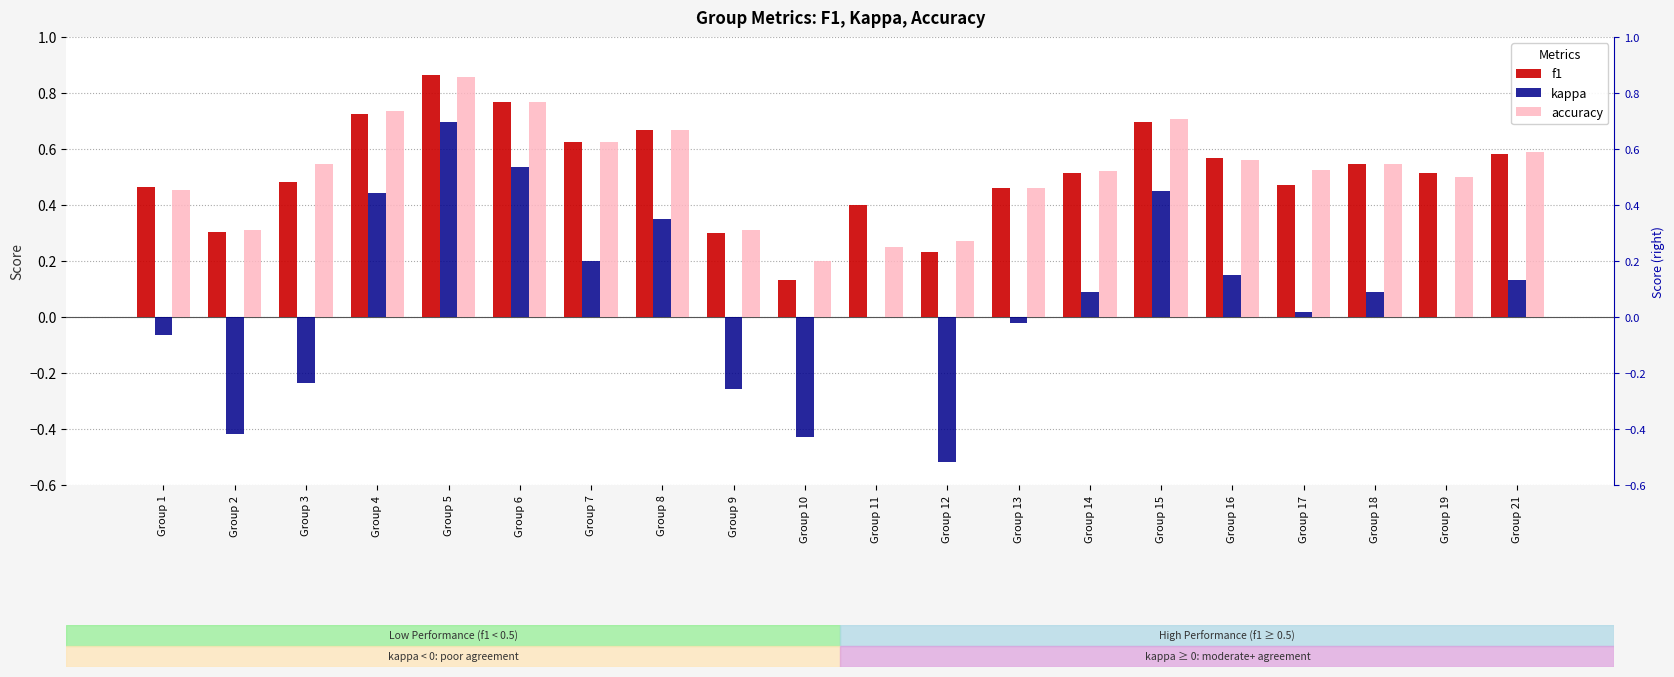

Which series has the largest total across all categories?

accuracy